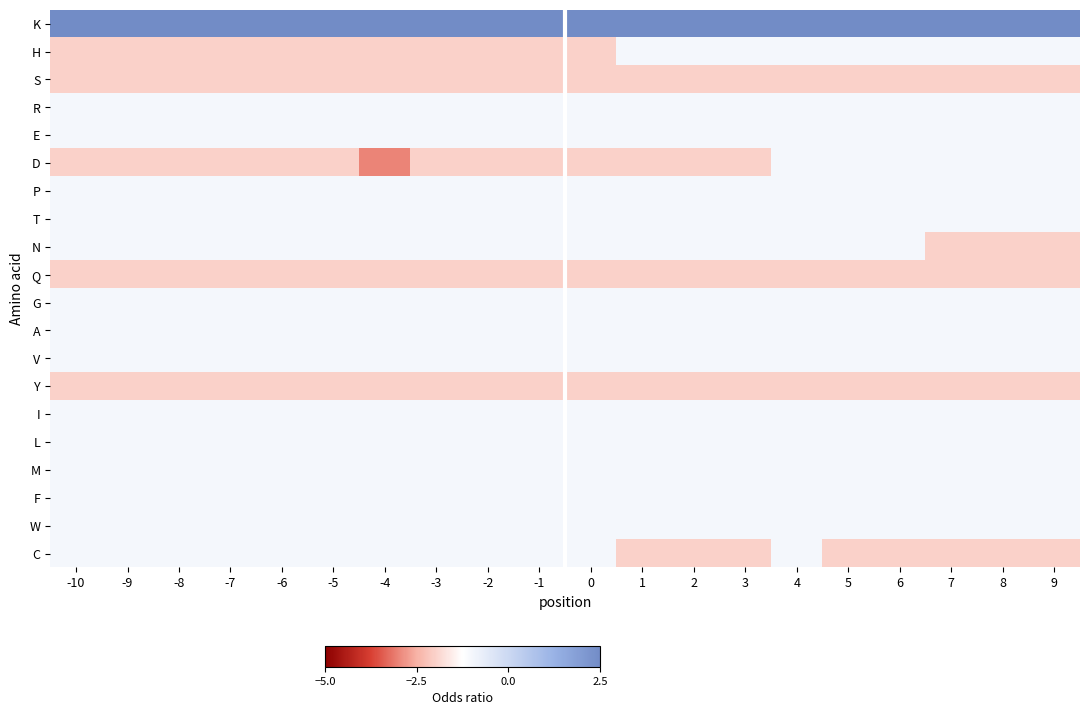

Reading right to left, list all the values displayed in this chart.

row_0: 9=3	8=3	7=3	6=3	5=3	4=3	3=3	2=4	1=4	0=4	-1=4	-2=4	-3=4	-4=4	-5=4	-6=4	-7=4	-8=4	-9=4	-10=4
row_1: 9=-1	8=-1	7=-1	6=-1	5=-1	4=-1	3=-1	2=-1	1=-1	0=-2	-1=-2	-2=-2	-3=-2	-4=-2	-5=-2	-6=-2	-7=-2	-8=-2	-9=-2	-10=-2
row_2: 9=-2	8=-2	7=-2	6=-2	5=-2	4=-2	3=-2	2=-2	1=-2	0=-2	-1=-2	-2=-2	-3=-2	-4=-2	-5=-2	-6=-2	-7=-2	-8=-2	-9=-2	-10=-2
row_3: 9=-1	8=-1	7=-1	6=-1	5=-1	4=-1	3=-1	2=-1	1=-1	0=-1	-1=-1	-2=-1	-3=-1	-4=-1	-5=-1	-6=-1	-7=-1	-8=-1	-9=-1	-10=-1
row_4: 9=-1	8=-1	7=-1	6=-1	5=-1	4=-1	3=-1	2=-1	1=-1	0=-1	-1=-1	-2=-1	-3=-1	-4=-1	-5=-1	-6=-1	-7=-1	-8=-1	-9=-1	-10=-1
row_5: 9=-1	8=-1	7=-1	6=-1	5=-1	4=-1	3=-2	2=-2	1=-2	0=-2	-1=-2	-2=-2	-3=-2	-4=-3	-5=-2	-6=-2	-7=-2	-8=-2	-9=-2	-10=-2
row_6: 9=-1	8=-1	7=-1	6=-1	5=-1	4=-1	3=-1	2=-1	1=-1	0=-1	-1=-1	-2=-1	-3=-1	-4=-1	-5=-1	-6=-1	-7=-1	-8=-1	-9=-1	-10=-1
row_7: 9=-1	8=-1	7=-1	6=-1	5=-1	4=-1	3=-1	2=-1	1=-1	0=-1	-1=-1	-2=-1	-3=-1	-4=-1	-5=-1	-6=-1	-7=-1	-8=-1	-9=-1	-10=-1
row_8: 9=-2	8=-2	7=-2	6=-1	5=-1	4=-1	3=-1	2=-1	1=-1	0=-1	-1=-1	-2=-1	-3=-1	-4=-1	-5=-1	-6=-1	-7=-1	-8=-1	-9=-1	-10=-1
row_9: 9=-2	8=-2	7=-2	6=-2	5=-2	4=-2	3=-2	2=-2	1=-2	0=-2	-1=-2	-2=-2	-3=-2	-4=-2	-5=-2	-6=-2	-7=-2	-8=-2	-9=-2	-10=-2
row_10: 9=-1	8=-1	7=-1	6=-1	5=-1	4=-1	3=-1	2=-1	1=-1	0=-1	-1=-1	-2=-1	-3=-1	-4=-1	-5=-1	-6=-1	-7=-1	-8=-1	-9=-1	-10=-1
row_11: 9=-1	8=-1	7=-1	6=-1	5=-1	4=-1	3=-1	2=-1	1=-1	0=-1	-1=-1	-2=-1	-3=-1	-4=-1	-5=-1	-6=-1	-7=-1	-8=-1	-9=-1	-10=-1
row_12: 9=-1	8=-1	7=-1	6=-1	5=-1	4=-1	3=-1	2=-1	1=-1	0=-1	-1=-1	-2=-1	-3=-1	-4=-1	-5=-1	-6=-1	-7=-1	-8=-1	-9=-1	-10=-1
row_13: 9=-2	8=-2	7=-2	6=-2	5=-2	4=-2	3=-2	2=-2	1=-2	0=-2	-1=-2	-2=-2	-3=-2	-4=-2	-5=-2	-6=-2	-7=-2	-8=-2	-9=-2	-10=-2
row_14: 9=-1	8=-1	7=-1	6=-1	5=-1	4=-1	3=-1	2=-1	1=-1	0=-1	-1=-1	-2=-1	-3=-1	-4=-1	-5=-1	-6=-1	-7=-1	-8=-1	-9=-1	-10=-1
row_15: 9=-1	8=-1	7=-1	6=-1	5=-1	4=-1	3=-1	2=-1	1=-1	0=-1	-1=-1	-2=-1	-3=-1	-4=-1	-5=-1	-6=-1	-7=-1	-8=-1	-9=-1	-10=-1
row_16: 9=-1	8=-1	7=-1	6=-1	5=-1	4=-1	3=-1	2=-1	1=-1	0=-1	-1=-1	-2=-1	-3=-1	-4=-1	-5=-1	-6=-1	-7=-1	-8=-1	-9=-1	-10=-1
row_17: 9=-1	8=-1	7=-1	6=-1	5=-1	4=-1	3=-1	2=-1	1=-1	0=-1	-1=-1	-2=-1	-3=-1	-4=-1	-5=-1	-6=-1	-7=-1	-8=-1	-9=-1	-10=-1
row_18: 9=-1	8=-1	7=-1	6=-1	5=-1	4=-1	3=-1	2=-1	1=-1	0=-1	-1=-1	-2=-1	-3=-1	-4=-1	-5=-1	-6=-1	-7=-1	-8=-1	-9=-1	-10=-1
row_19: 9=-2	8=-2	7=-2	6=-2	5=-2	4=-1	3=-2	2=-2	1=-2	0=-1	-1=-1	-2=-1	-3=-1	-4=-1	-5=-1	-6=-1	-7=-1	-8=-1	-9=-1	-10=-1